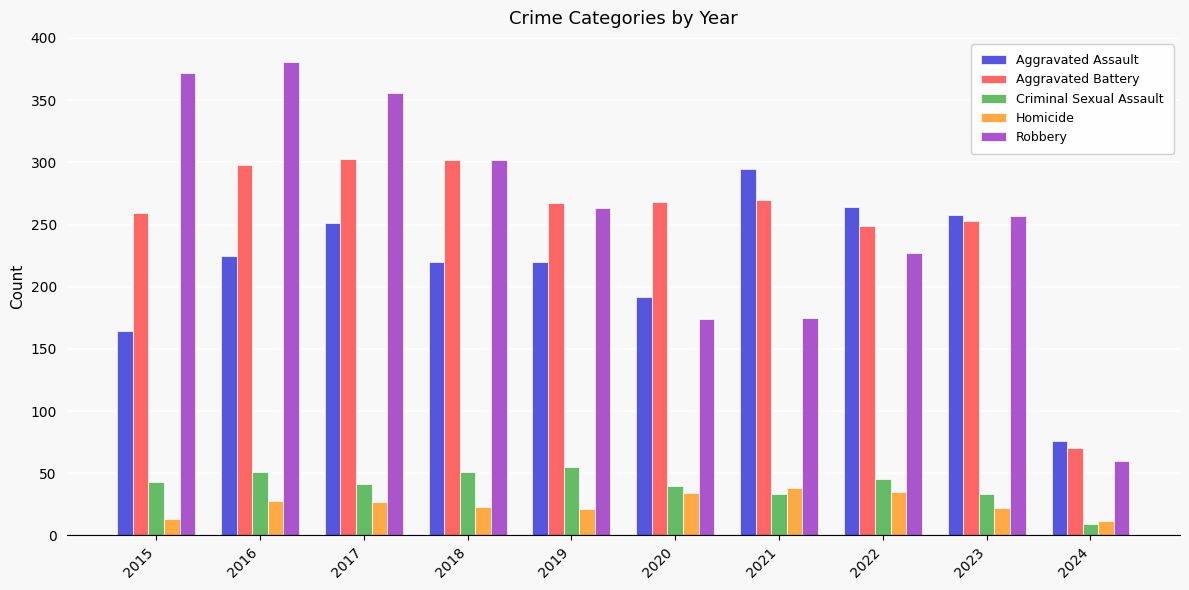

What is the spread (max minus min) of values at 2021?

262